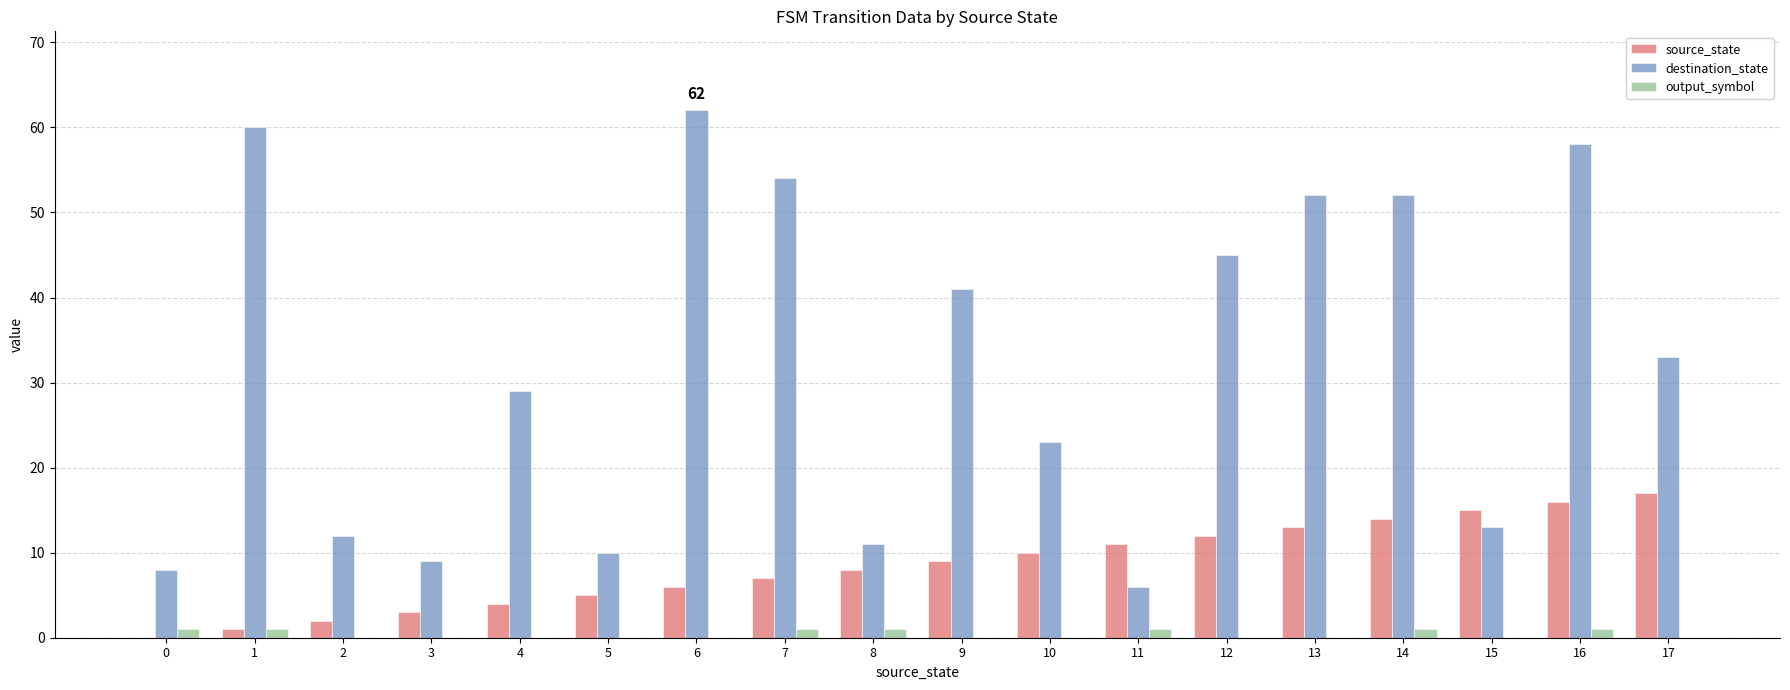

Is it true that destination_state equals 45 at 12?

True